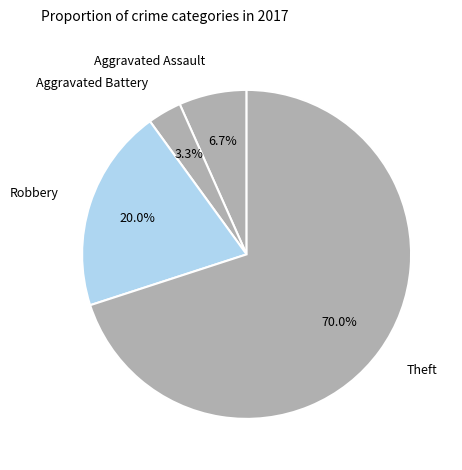

To the nearest percent, what is the average slice percentage?

25%